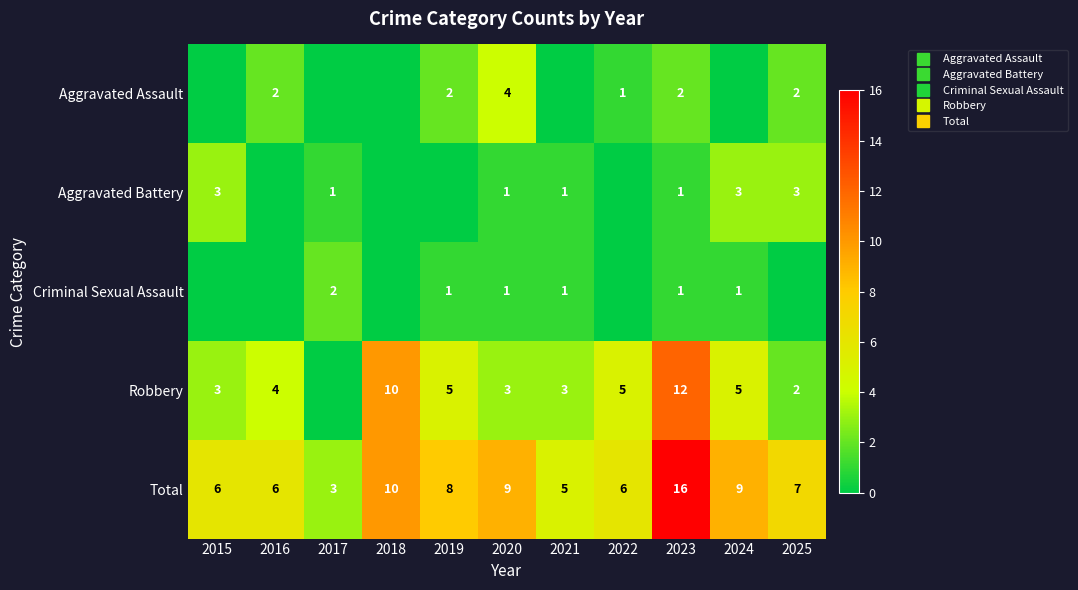

What is the difference between the highest and lowest values at 2016?

6